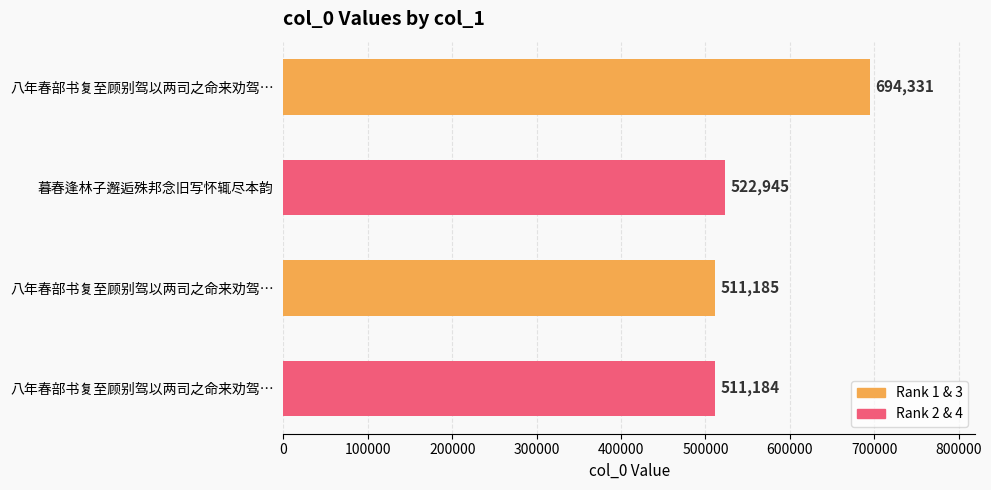

What is the average value?

559911